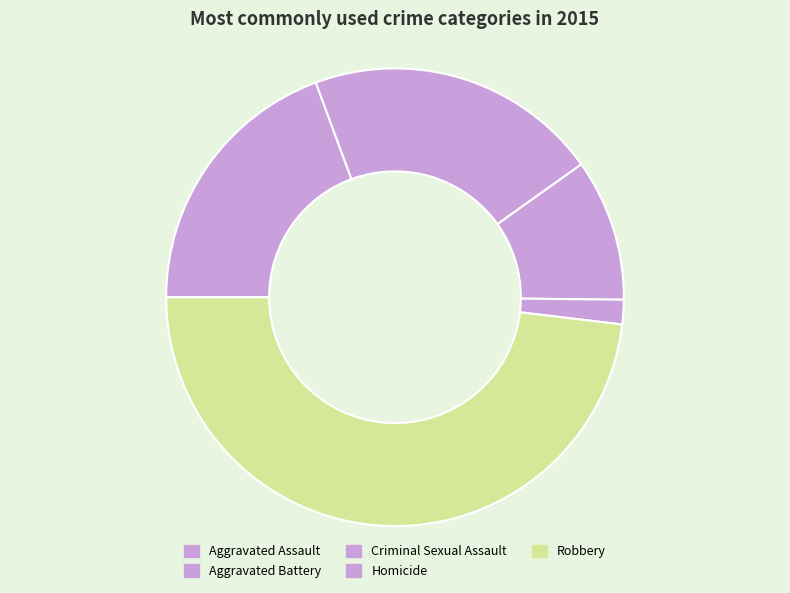

To the nearest percent, what is the combined percentage of Criminal Sexual Assault and Aggravated Battery?

31%